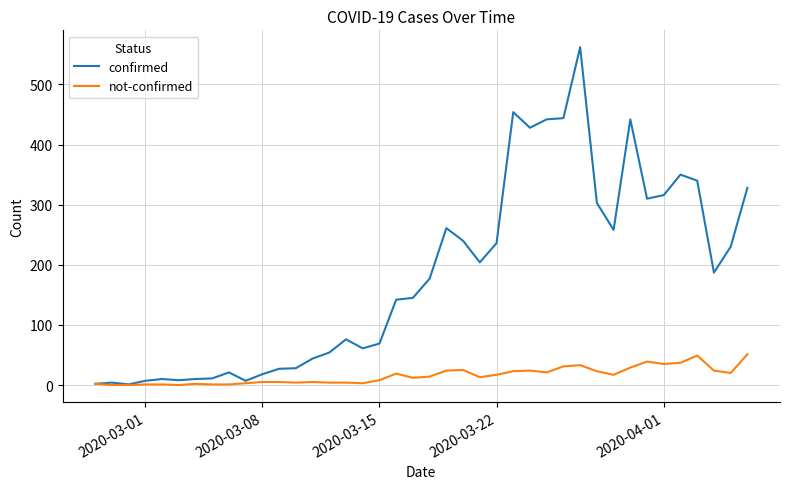

Which series has the largest total across all categories?

confirmed